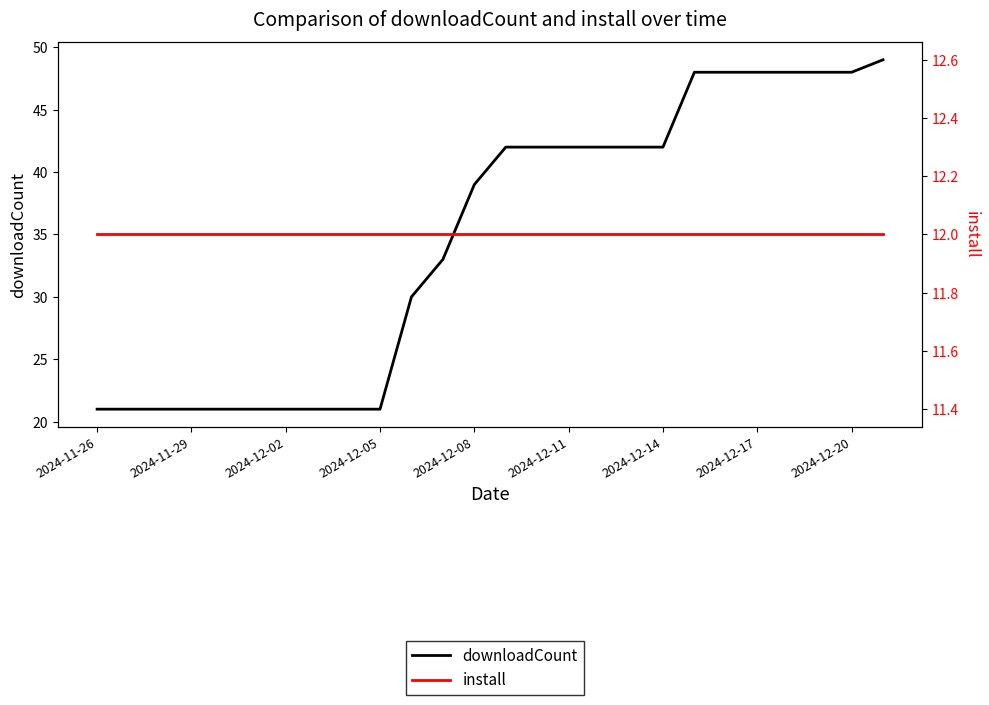

True or false: install has more than 1 interior local peaks.

False